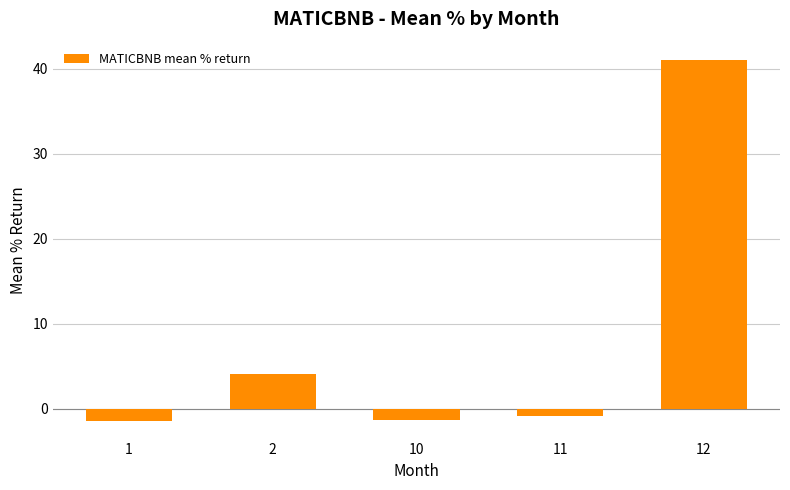

What value does the data have at 11?

-0.9